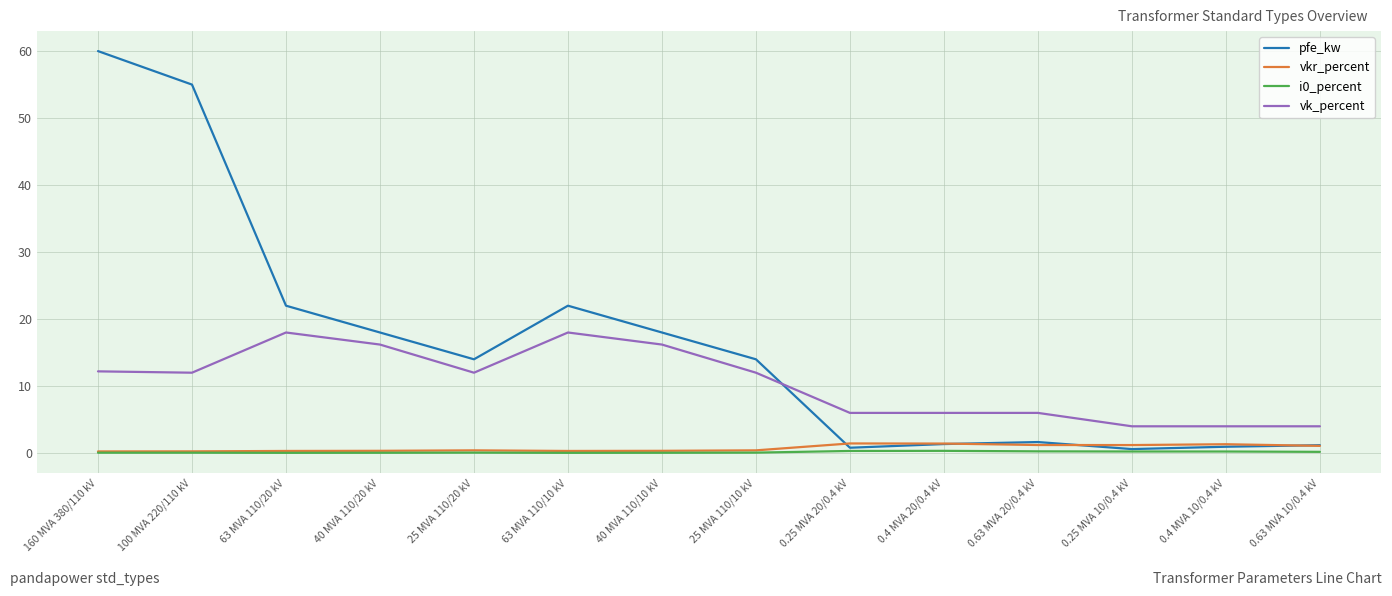

Which series has the widest spread of values?

pfe_kw